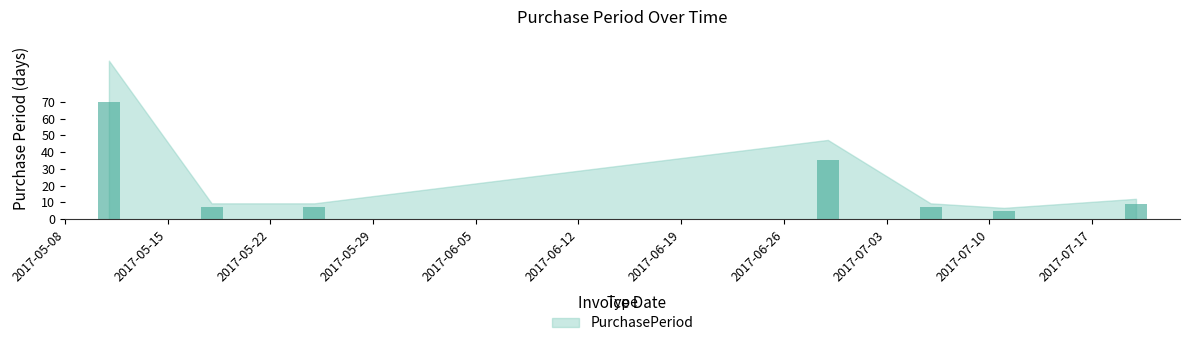

Does the chart contain stacked bars?

No